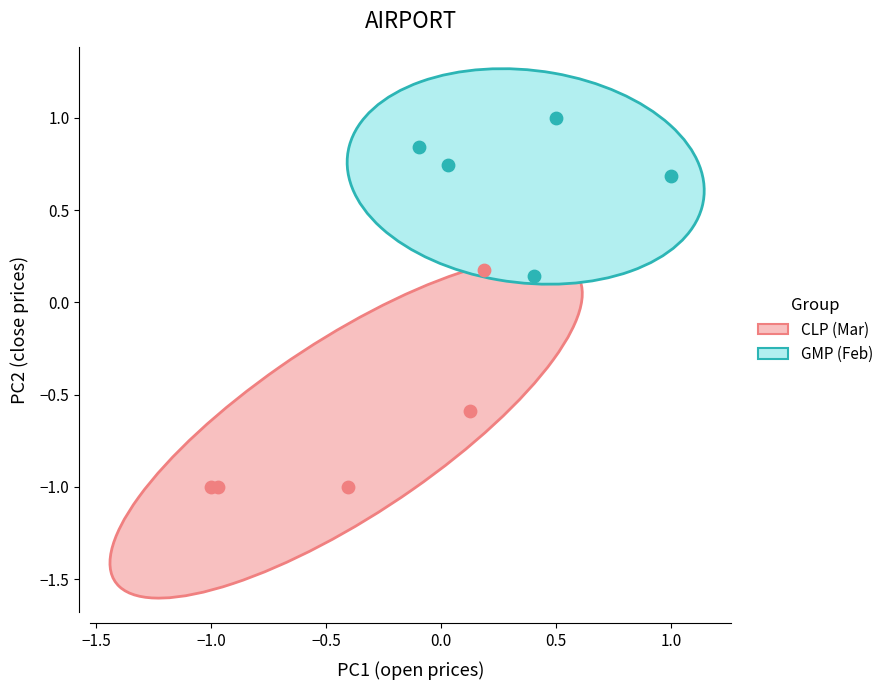

Which series contains the highest Y value?

GMP (Feb)